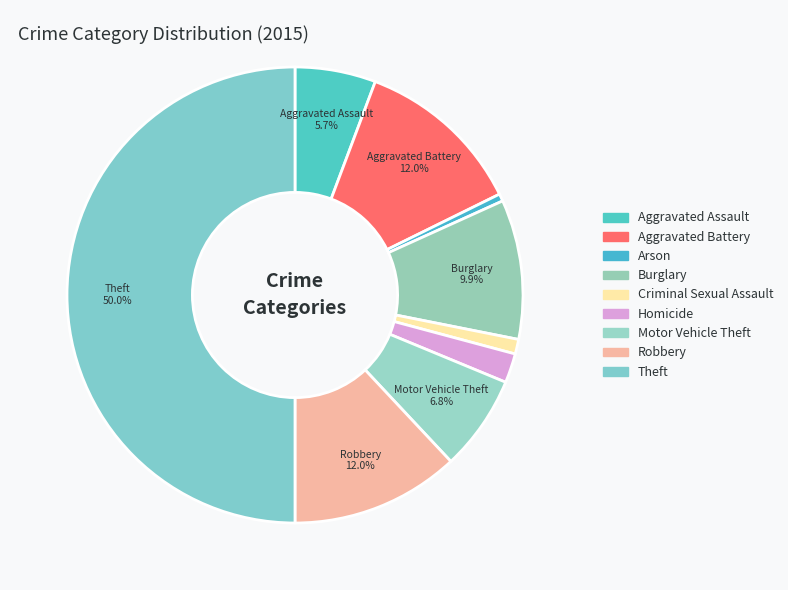

Does any single category account for the majority?

No